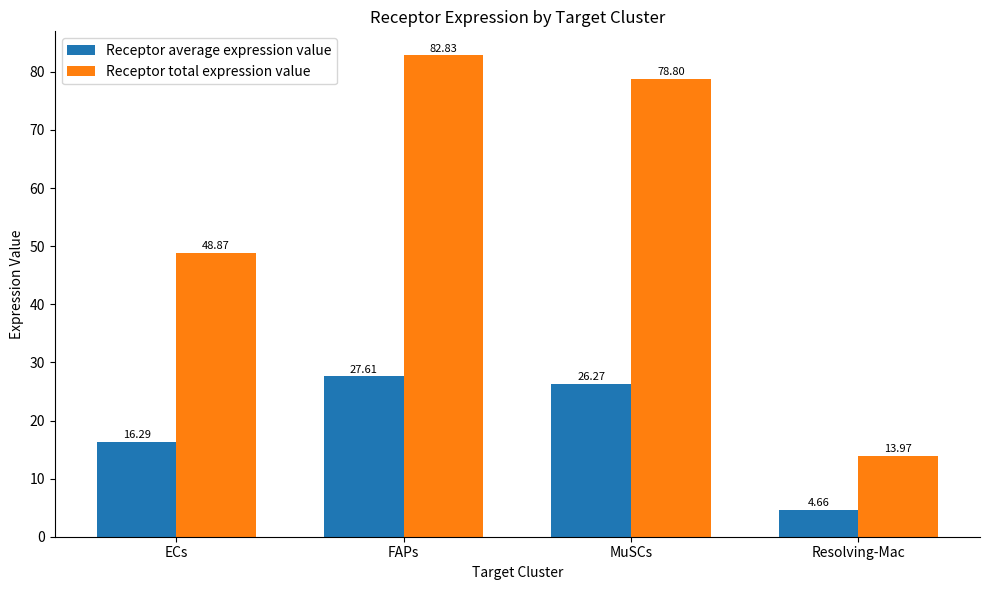

At how many categories does at least one series exceed 76?

2